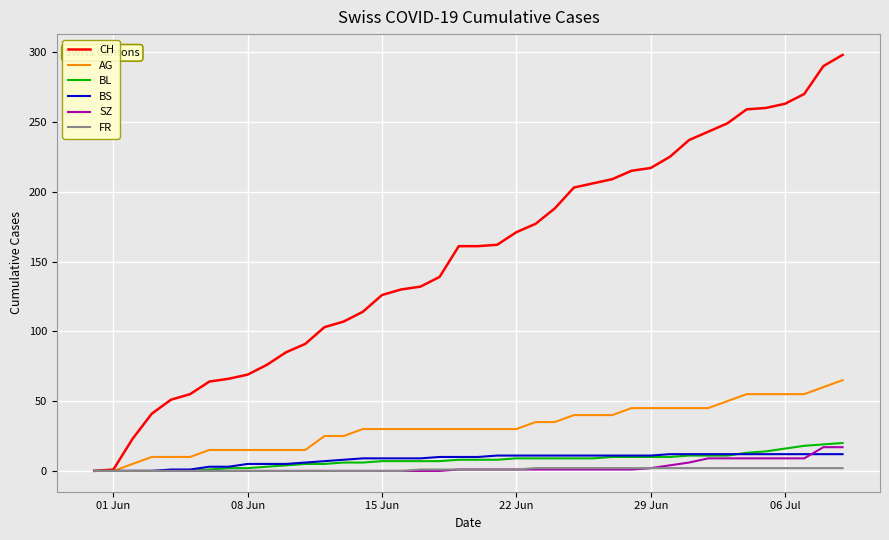

Which series has the largest total across all categories?

CH